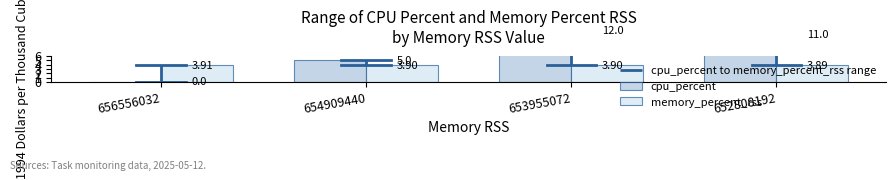

Is it true that memory_percent_rss equals 3.9 at 654909440?

True